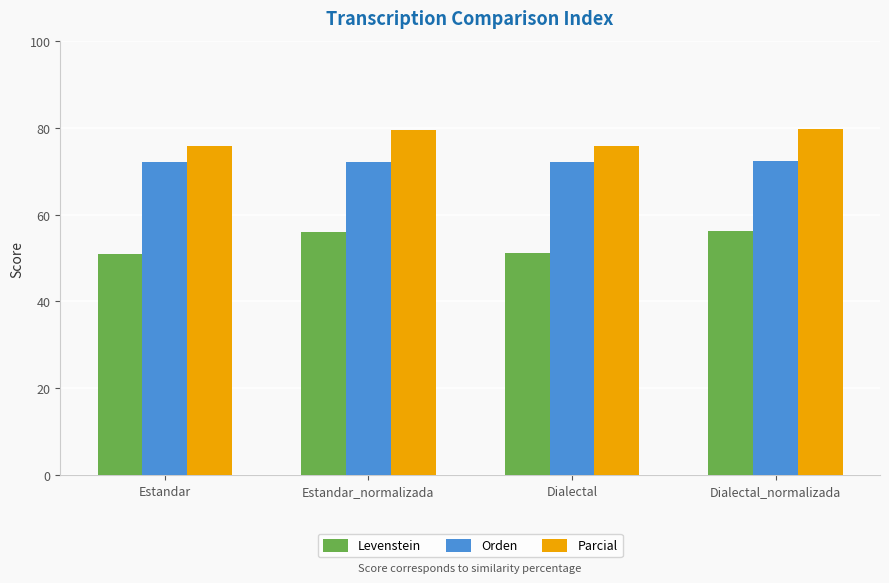

What is the value of the Orden bar at the 4th from the left?

72.2